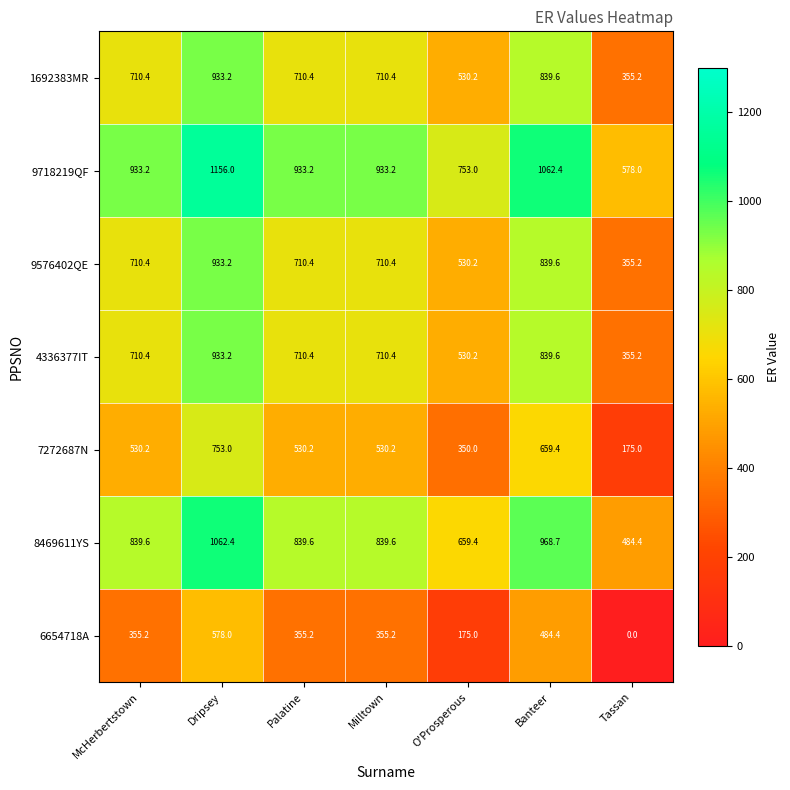

The value of 9718219QF at McHerbertstown is 1551.3. True or false?

False